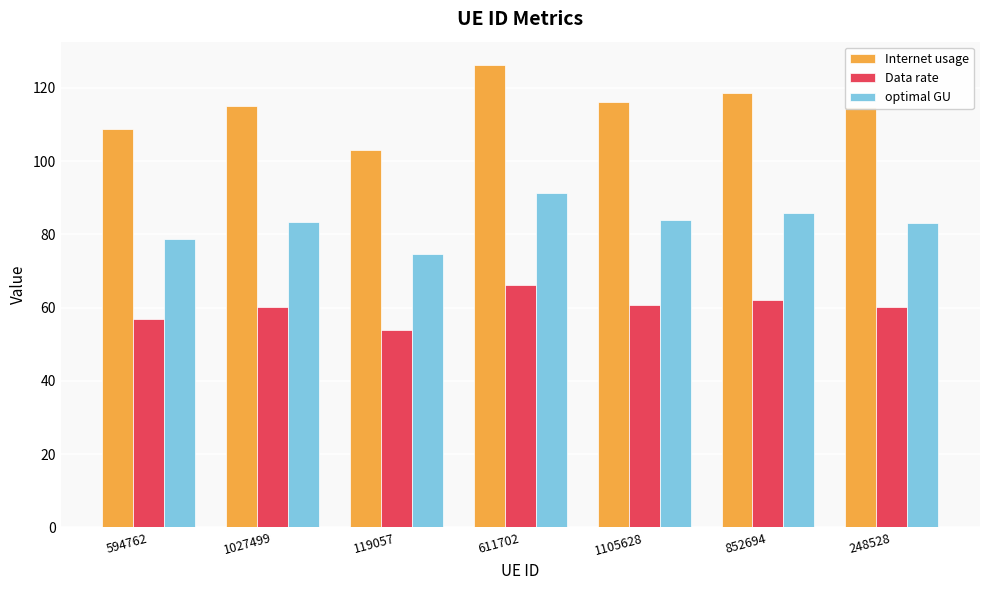

Which series has the largest total across all categories?

Internet usage